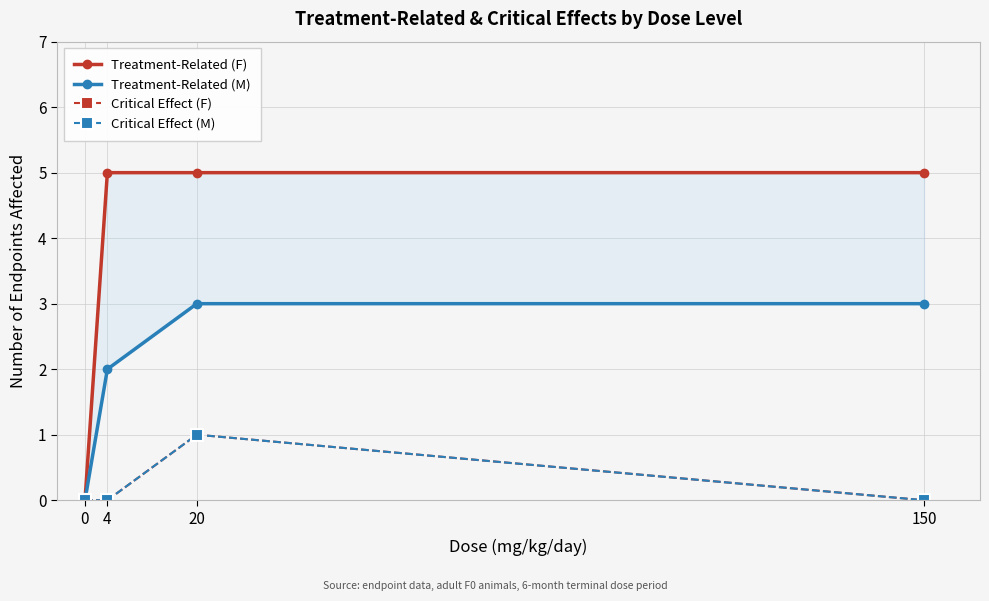

Rank the series at 150 from highest to lowest value.

Treatment-Related (F), Treatment-Related (M), Critical Effect (F), Critical Effect (M)